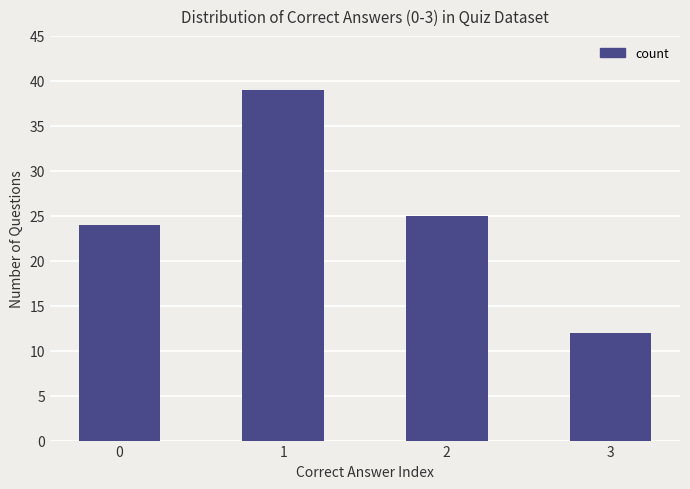

List the labels in order of value, largest first.

1, 2, 0, 3